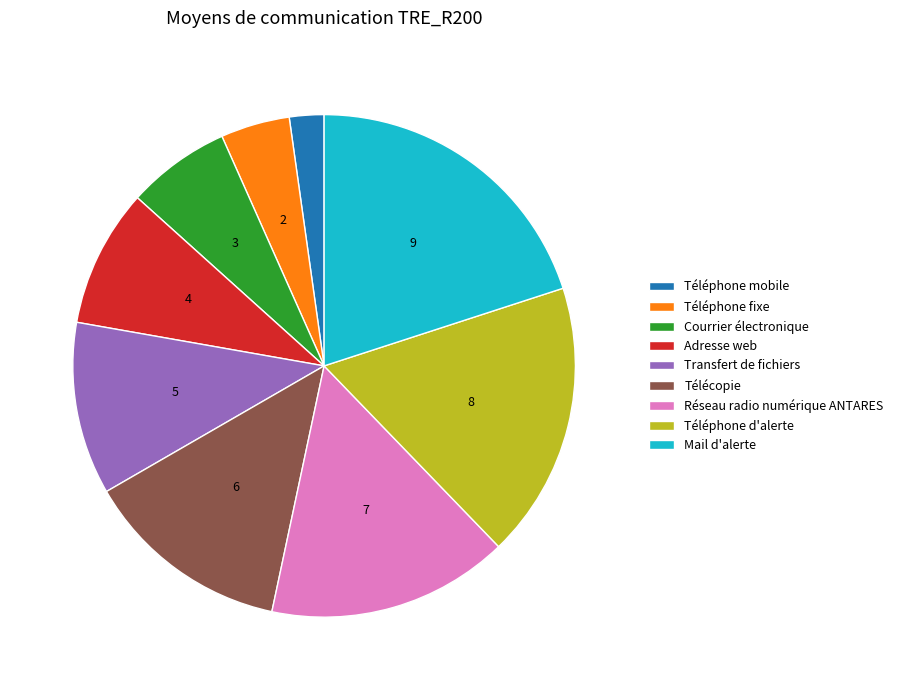

Count the number of slices in the pie.

9